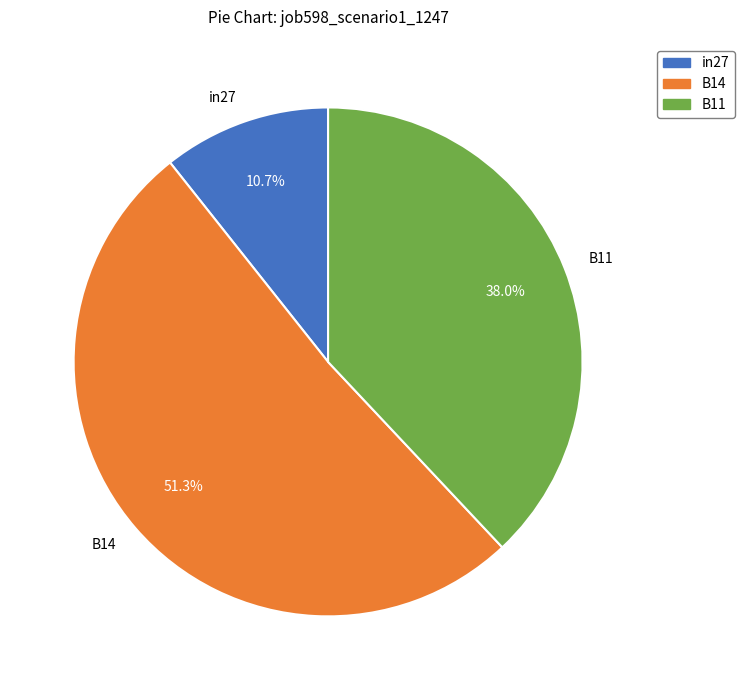

What is the largest slice in the pie chart?

B14